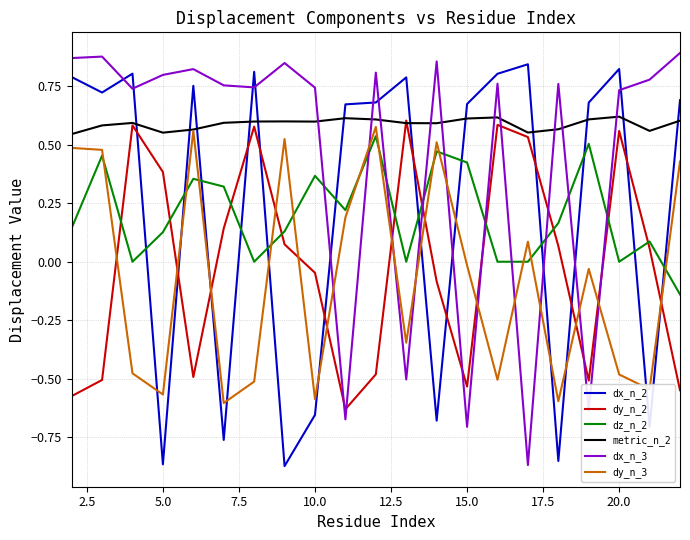

After their last crossing, which series has the higher values: dy_n_2 or dz_n_2?

dz_n_2